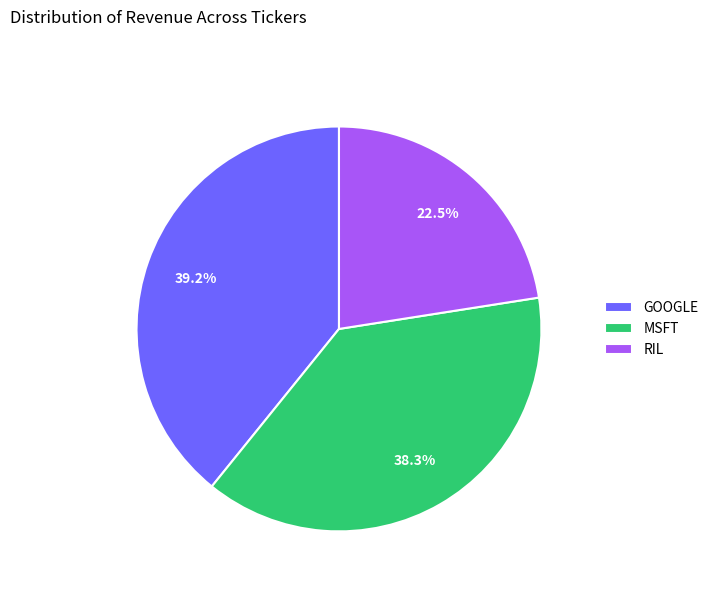

Does any single category account for the majority?

No